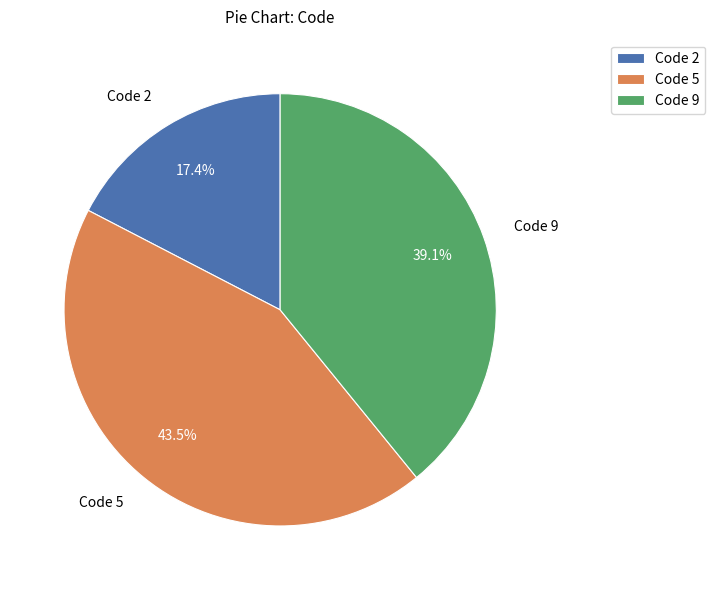

What is the smallest slice in the pie chart?

Code 2